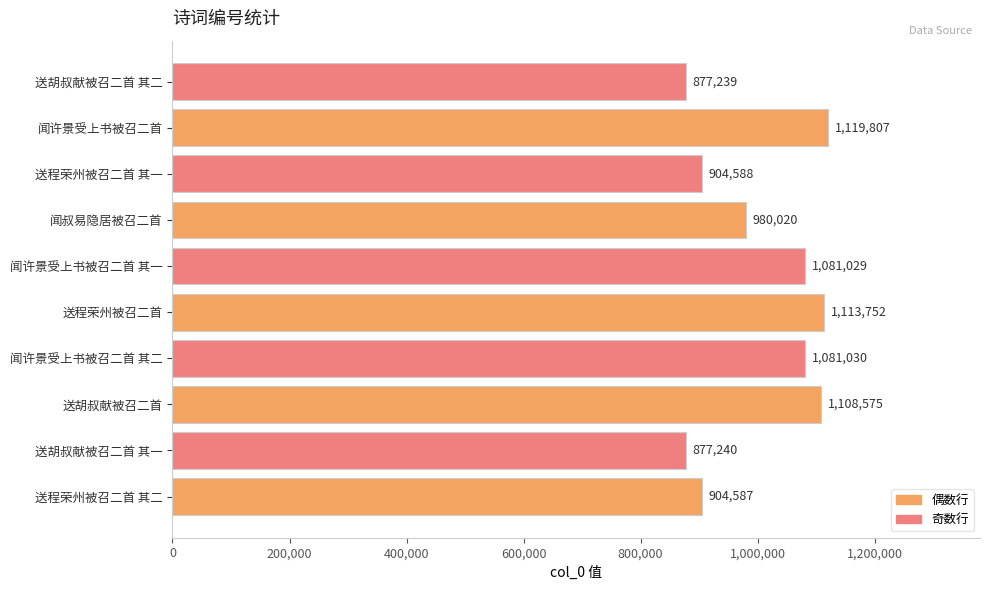

Reading top to bottom, what are all the values shown in this chart?

送胡叔献被召二首 其二=877239	闻许景受上书被召二首=1119807	送程荣州被召二首 其一=904588	闻叔易隐居被召二首=980020	闻许景受上书被召二首 其一=1081029	送程荣州被召二首=1113752	闻许景受上书被召二首 其二=1081030	送胡叔献被召二首=1108575	送胡叔献被召二首 其一=877240	送程荣州被召二首 其二=904587